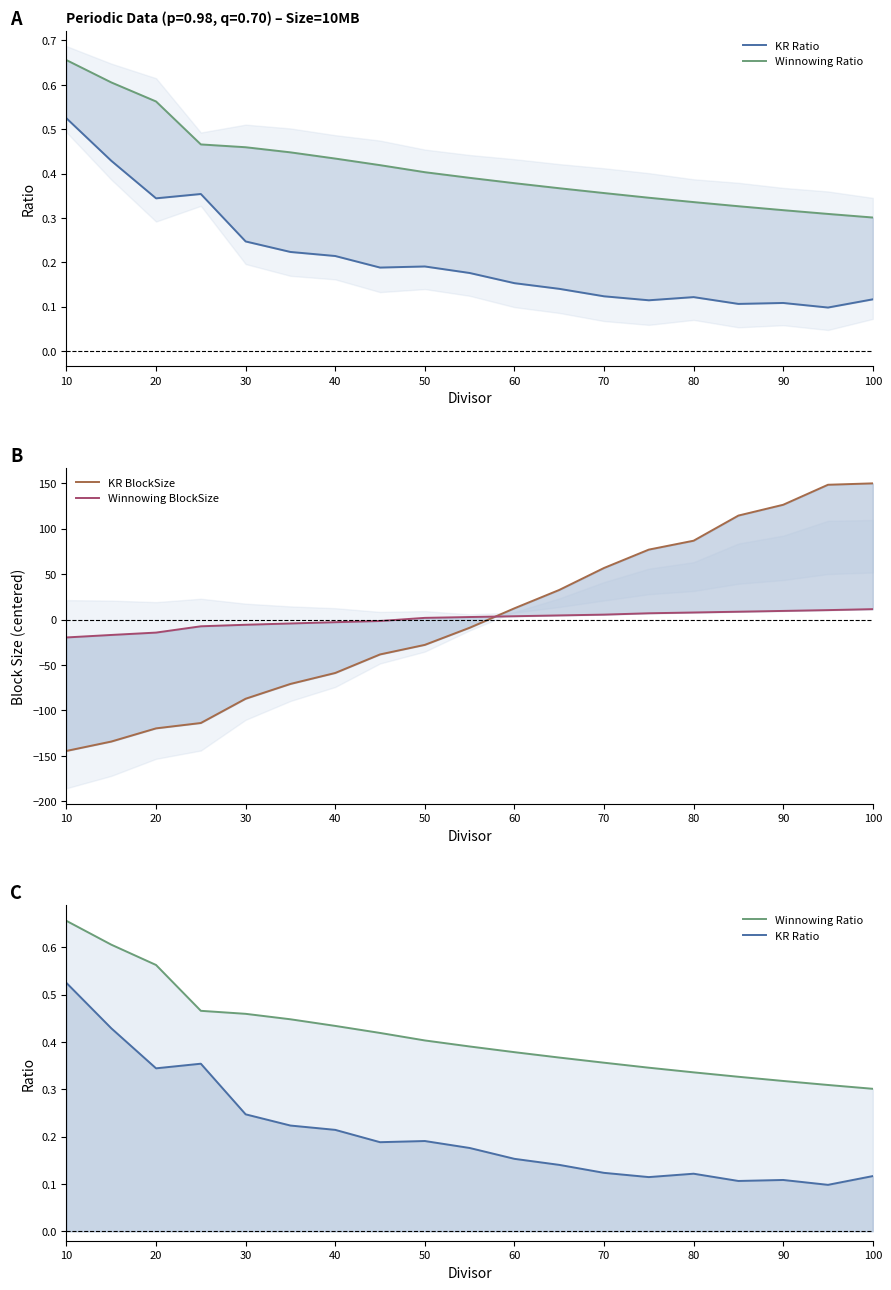

How many negative values does the Winnowing BlockSize series have?

8